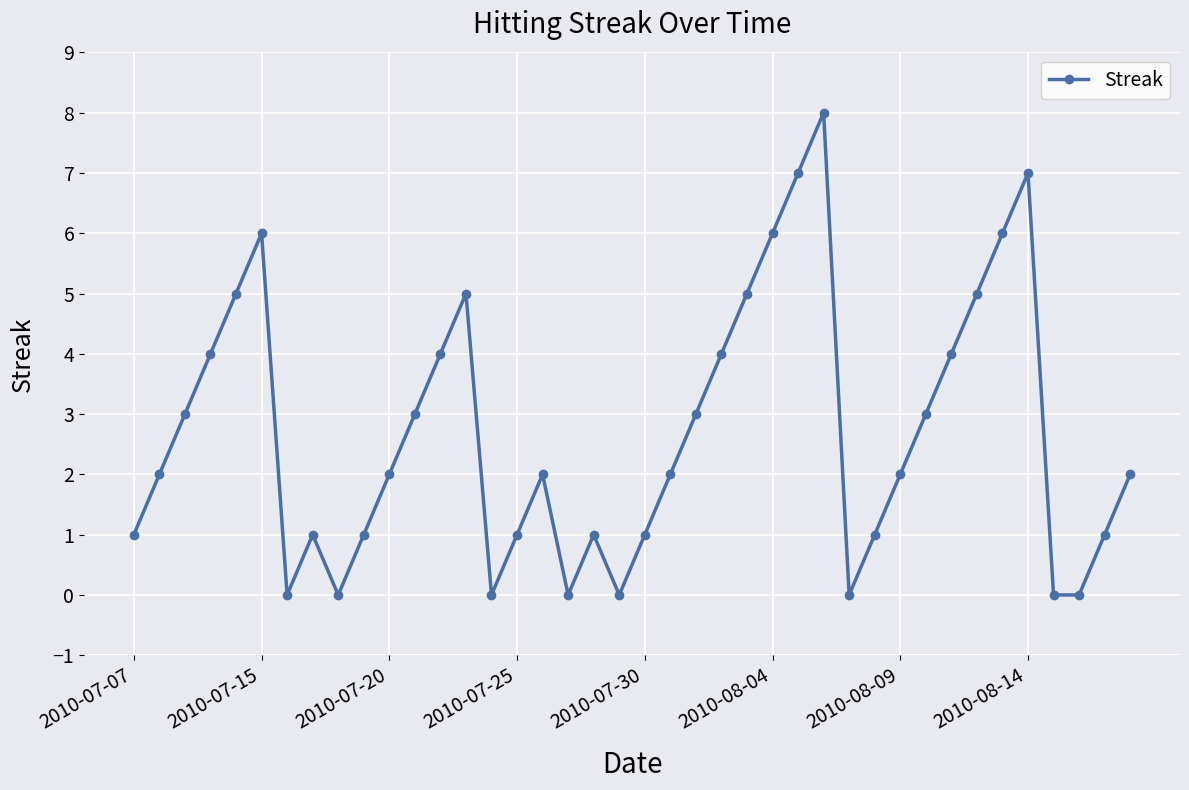

Reading left to right, transcribe all the data shown in this chart.

1	2	3	4	5	6	0	1	0	1	2	3	4	5	0	1	2	0	1	0	1	2	3	4	5	6	7	8	0	1	2	3	4	5	6	7	0	0	1	2